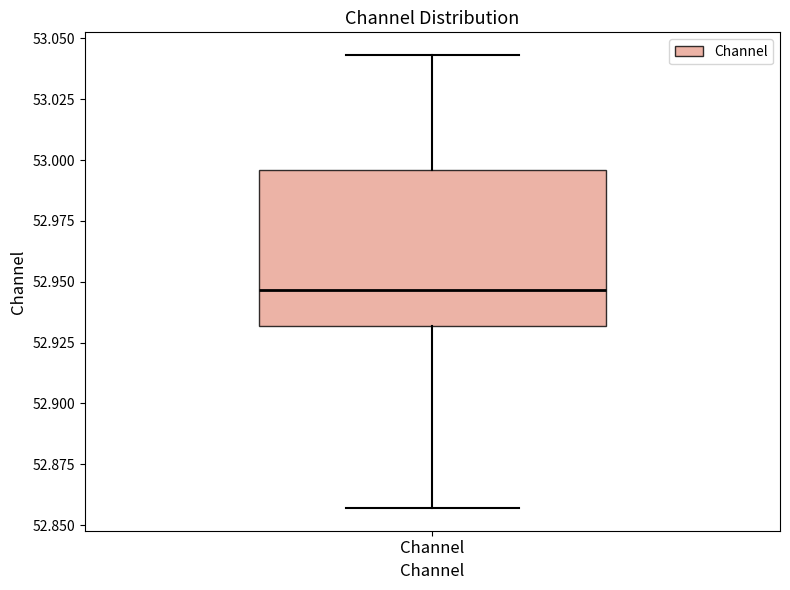

Where does the upper whisker of the box for Channel end on the y-axis? The values are not printed on the chart, so give them approximately, as read against the axis.

53.045